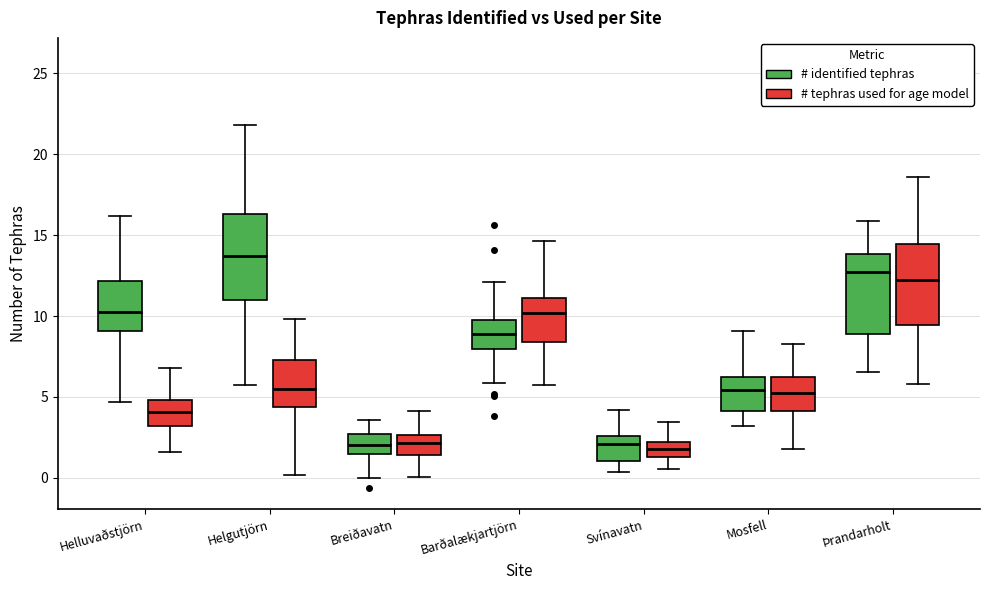

Where does the median line of the box for Breiðavatn (# identified tephras) sit on the y-axis? The values are not printed on the chart, so give them approximately, as read against the axis.

2.0